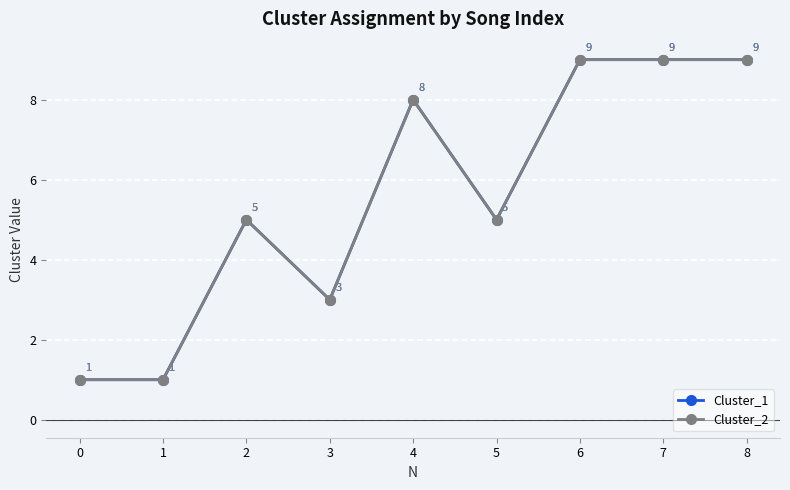

What is the difference between the maximum and second lowest values in the Cluster_1 series?

8